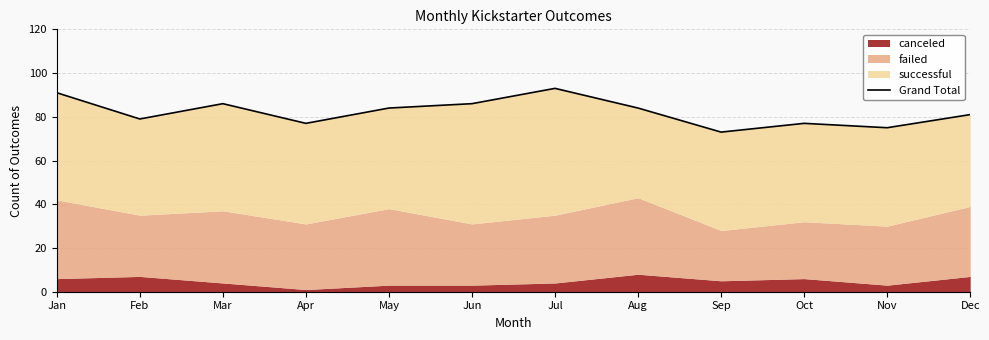

Is it true that the value at Aug is 29?

False